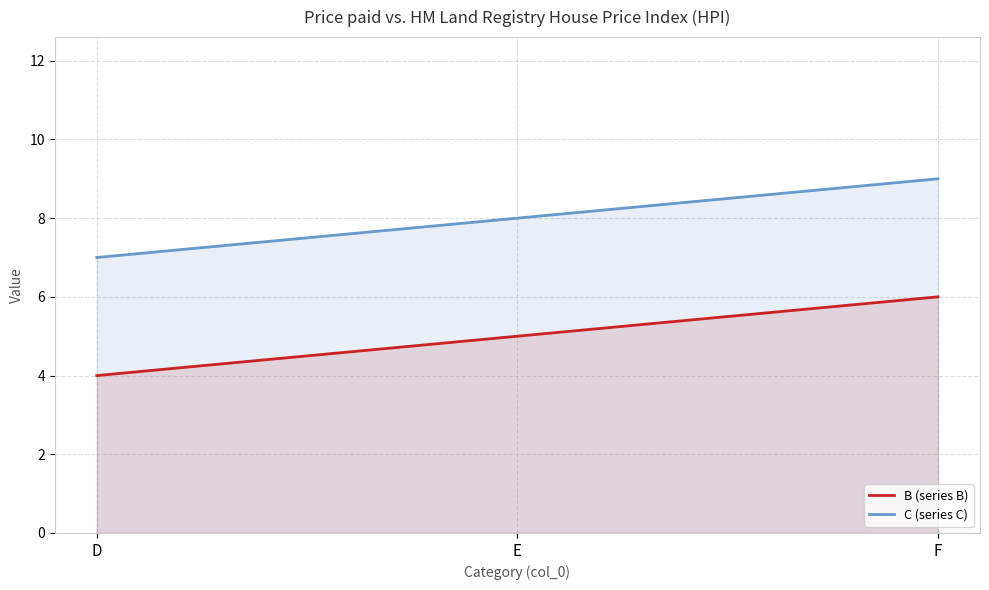

At which label does B (series B) first exceed 5?

F